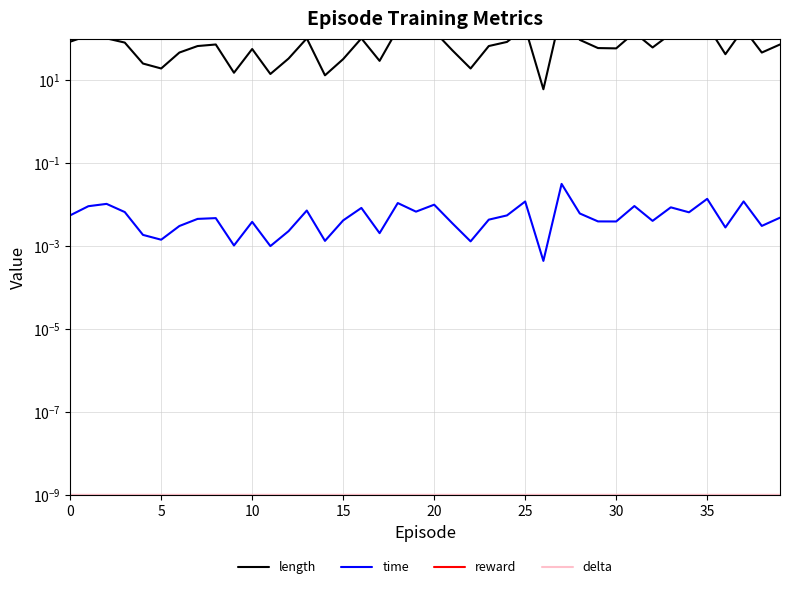

What is the lowest value of the length series?

6.0